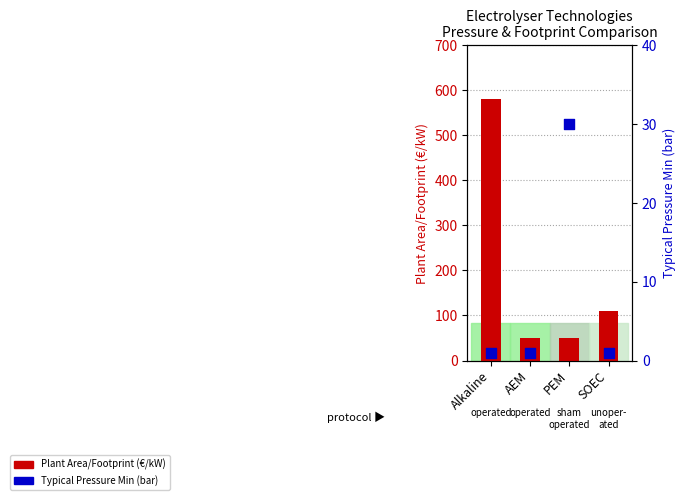

Is the value of Plant Area/Footprint (€/kW) at PEM greater than the value of Typical Pressure Min (bar) at Alkaline?

Yes